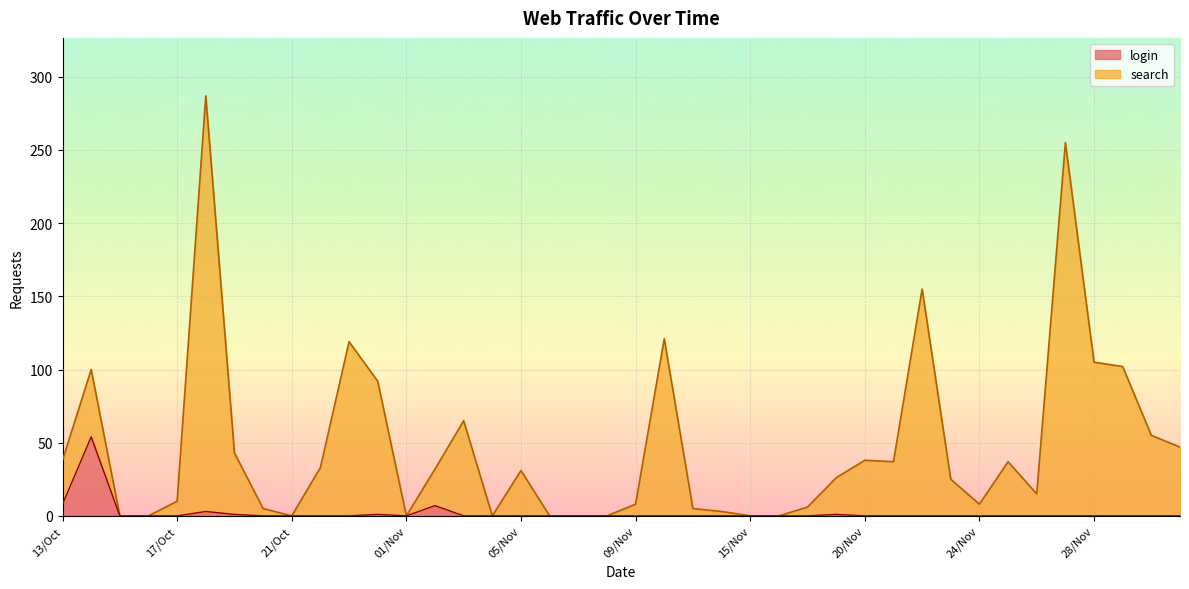

At which category is the sum across all series the highest?

18/Oct